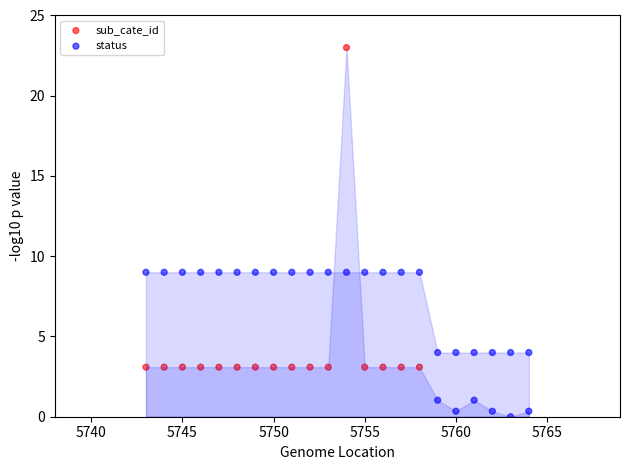

Which series has the largest Y range (max minus min)?

sub_cate_id